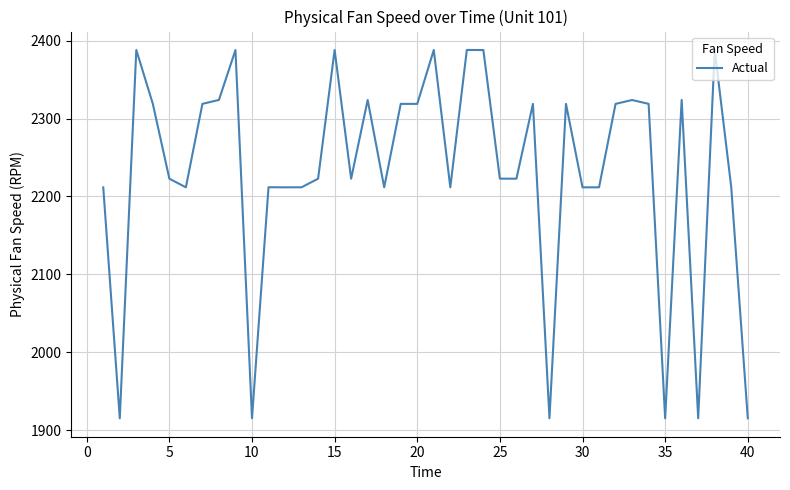

What is the difference between the maximum and minimum values?

472.9